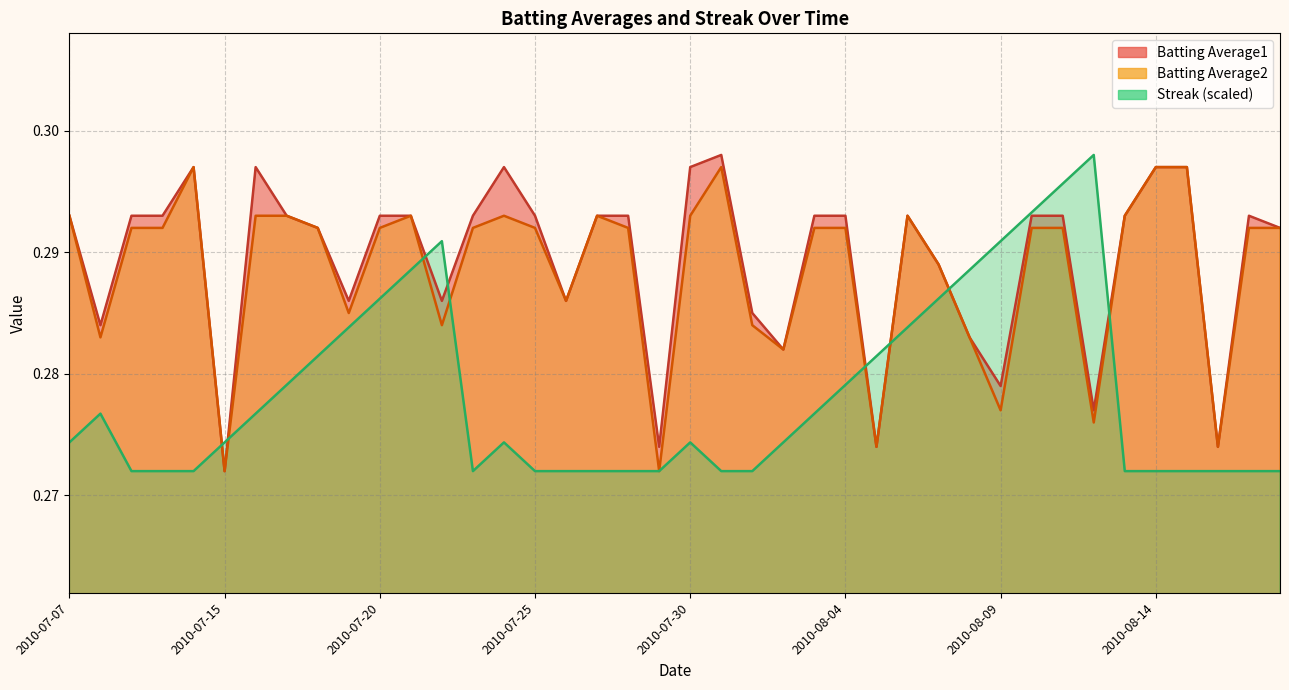

What is the approximate value of Streak at 2010-07-18?

0.3